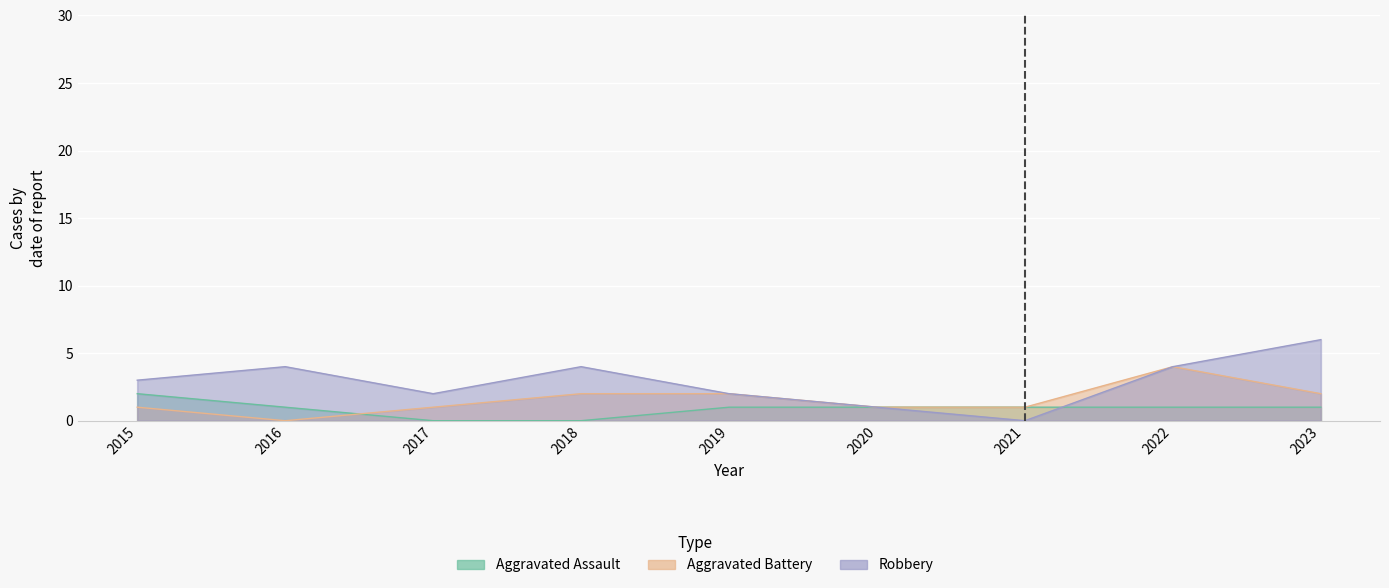

How many values in the Robbery series are below 3?

4